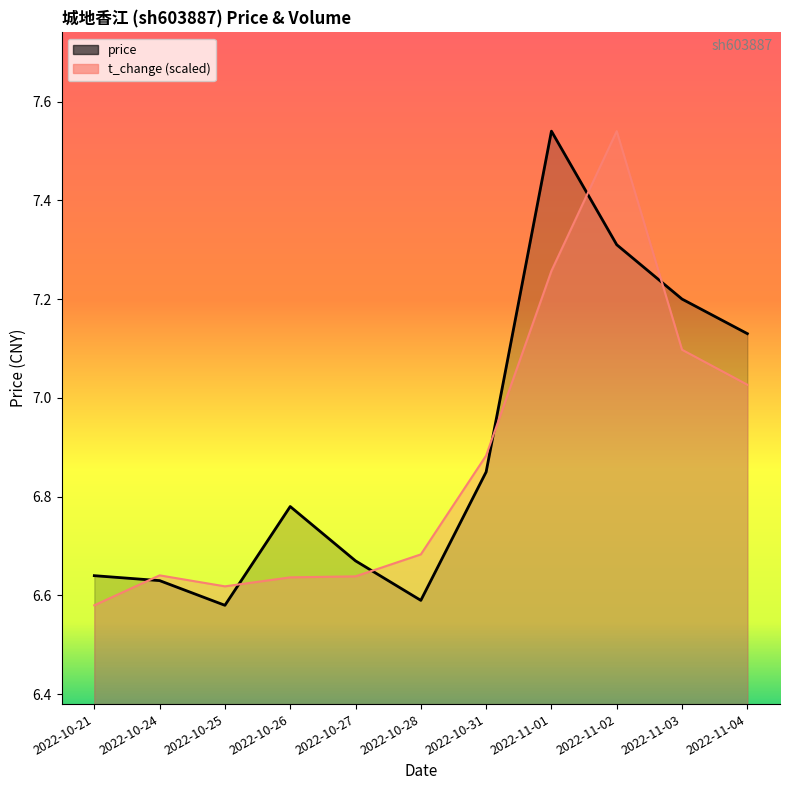

After their last crossing, which series has the higher values: volume or price?

price